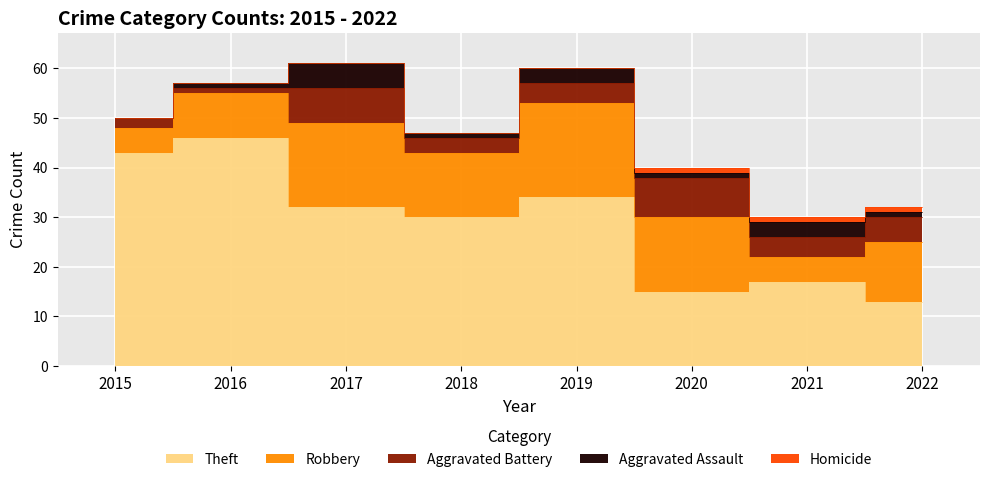

True or false: Theft and Aggravated Battery cross at least once.

False